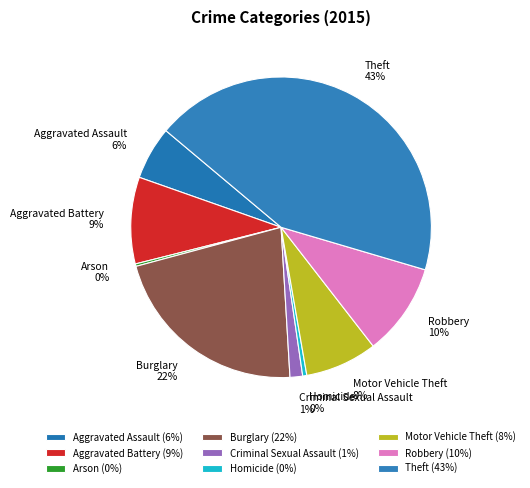

To the nearest percent, what portion does Burglary represent?

22%